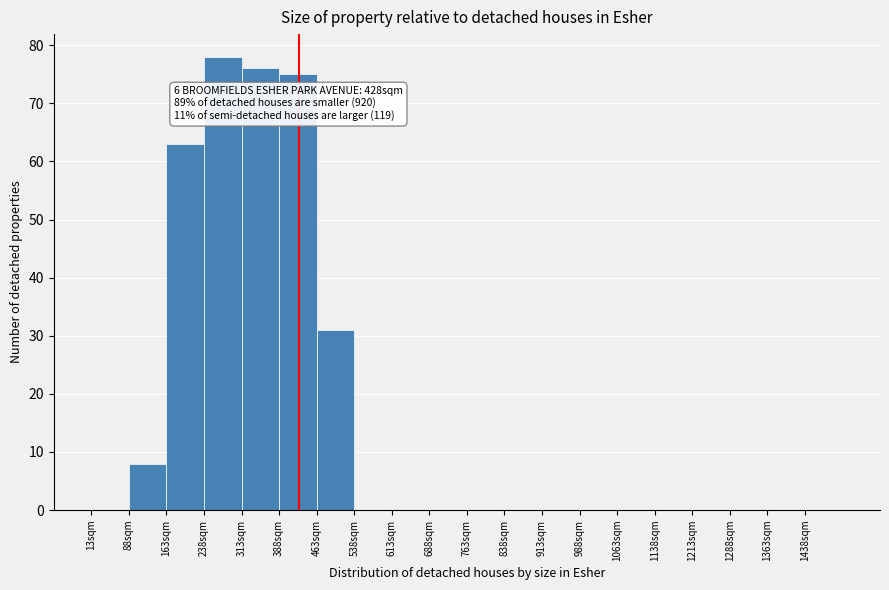

Which range on the x-axis has the tallest bar?

238 to 313